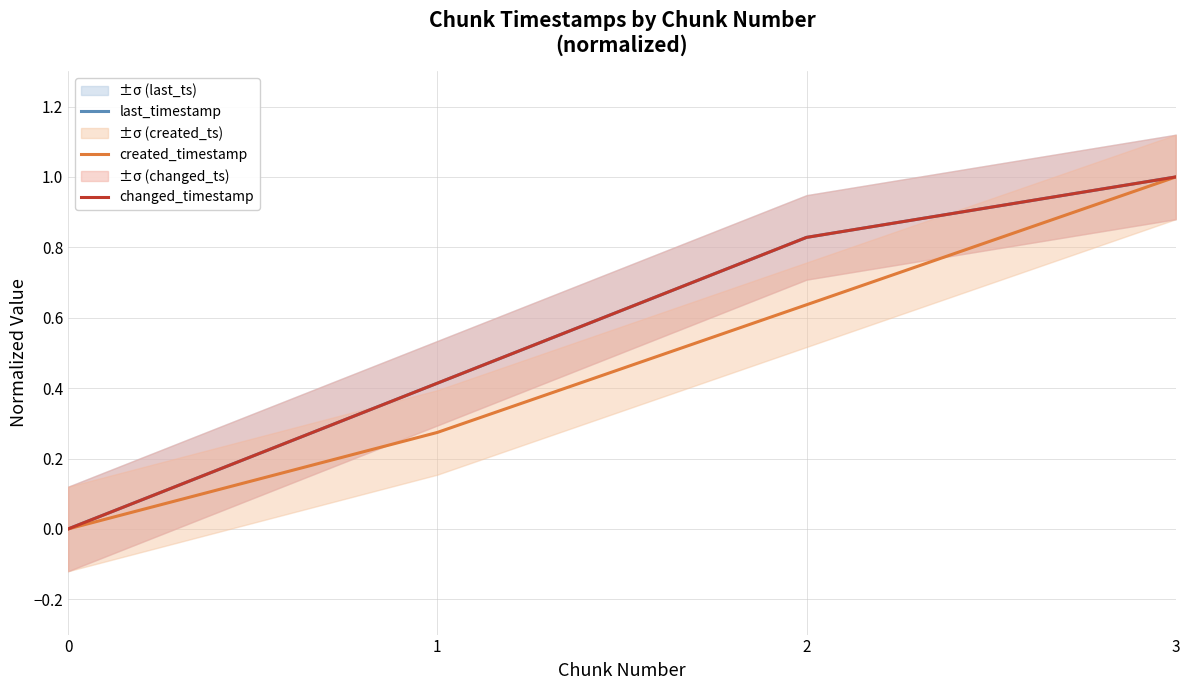

What is the value of the created_timestamp point at the 2nd from the left?

0.3